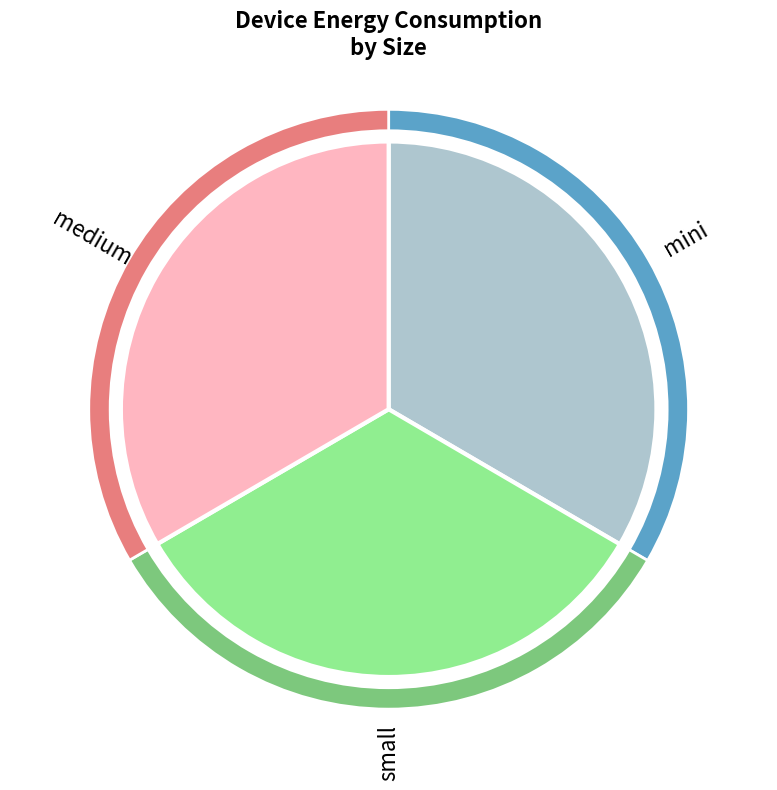

To the nearest percent, what is the average slice percentage?

33%